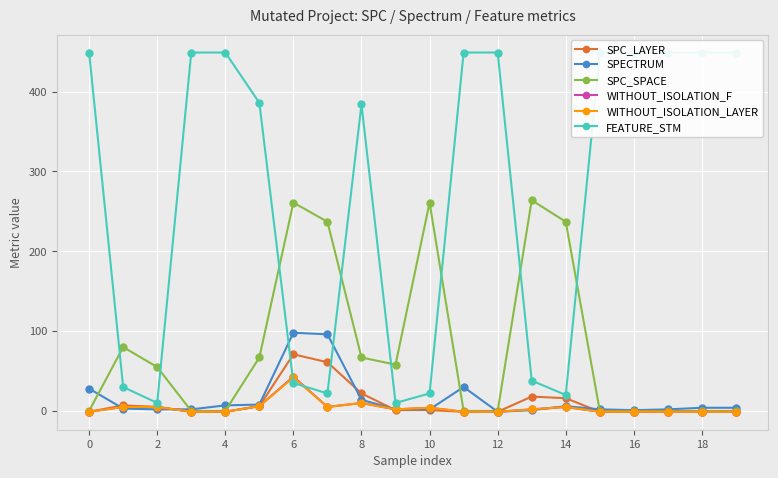

Reading left to right, list all the values displayed in this chart.

SPC_LAYER: -1	7	5	-1	-1	6	71	61	22	1	1	-1	-1	18	16	-1	-1	-1	-1	-1
SPECTRUM: 28	3	2	2	7	8	98	96	14	2	2	30	-1	1	6	2	1	2	4	4
SPC_SPACE: 0	80	55	0	0	67	261	237	67	58	261	0	0	264	237	0	0	0	0	0
WITHOUT_ISOLATION_F: -1	5	5	-1	-1	6	43	5	10	2	4	-1	-1	2	5	-1	-1	-1	-1	-1
WITHOUT_ISOLATION_LAYER: -1	5	5	-1	-1	6	42	5	10	2	4	-1	-1	2	5	-1	-1	-1	-1	-1
FEATURE_STM: 449	30	10	449	449	386	35	22	384	10	22	449	449	38	20	449	449	449	449	449